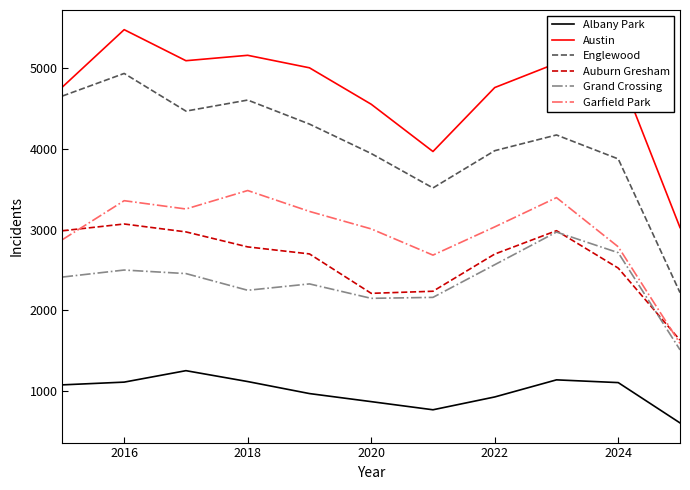

Which series has the widest spread of values?

Englewood